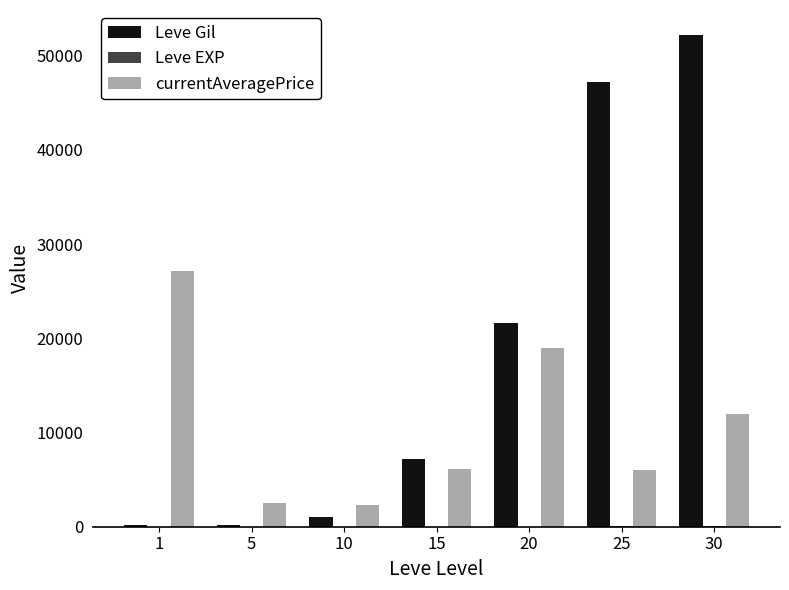

Which series changed the most between 20 and 25?

Leve Gil